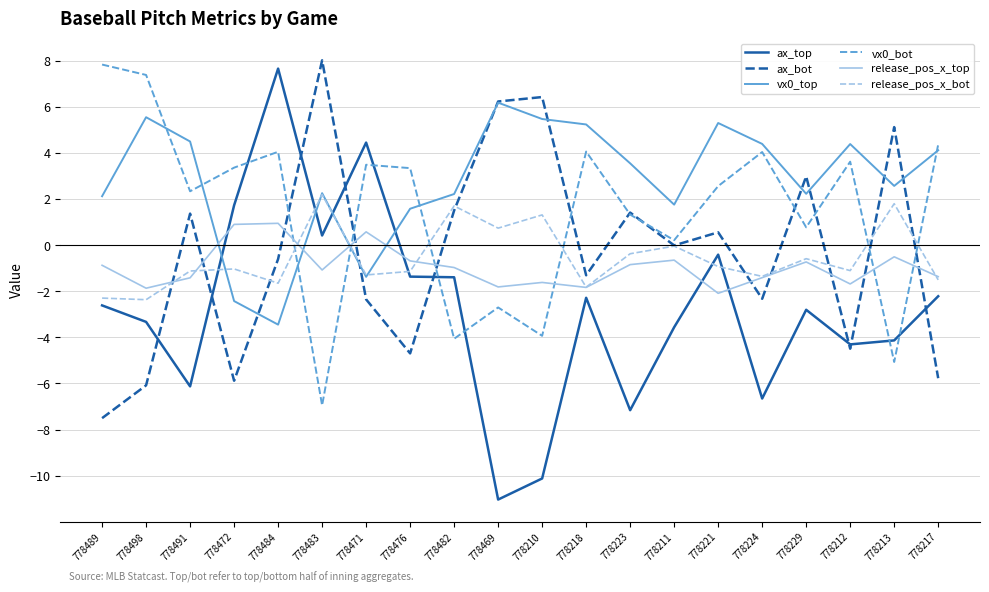

Where is vx0_bot nearest to the value 0?

778211